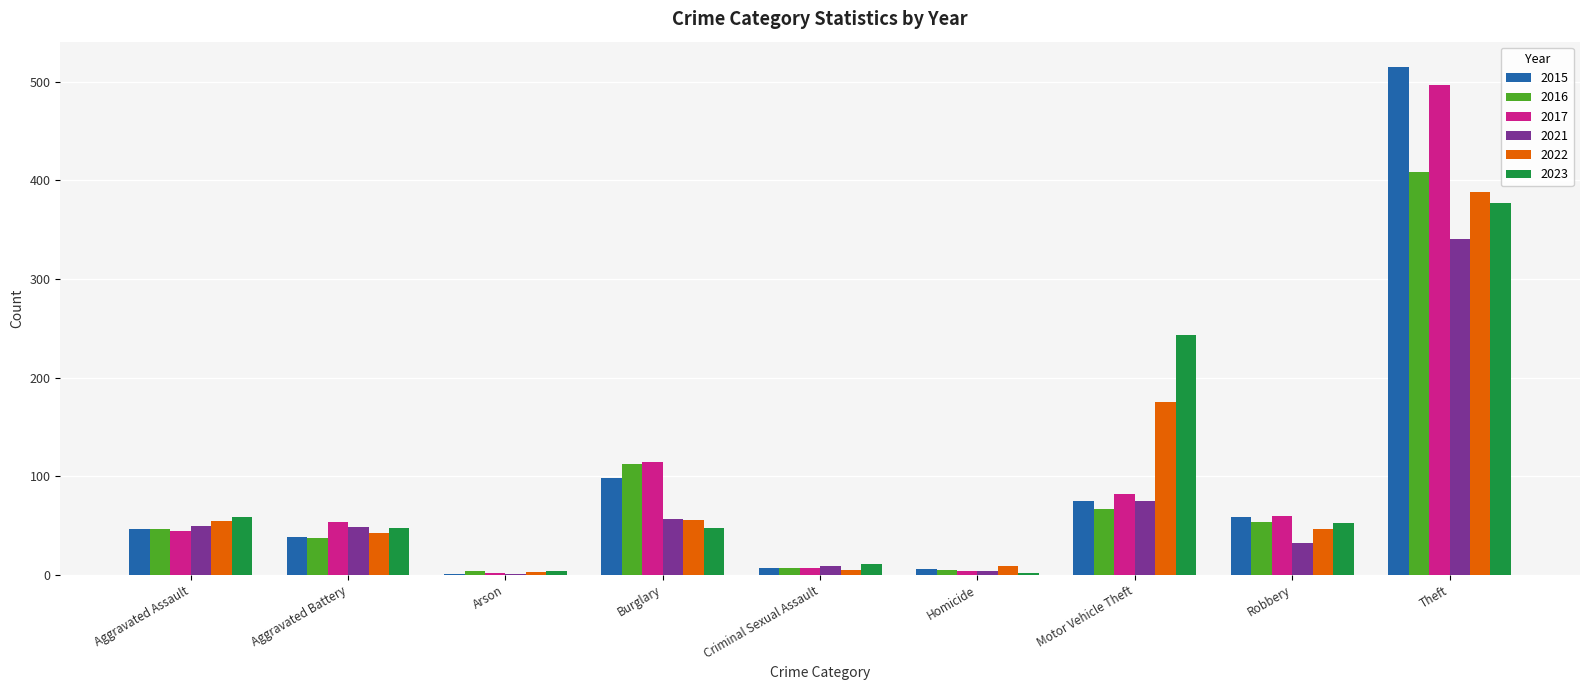

Where is 2021 nearest to the value 171?

Motor Vehicle Theft